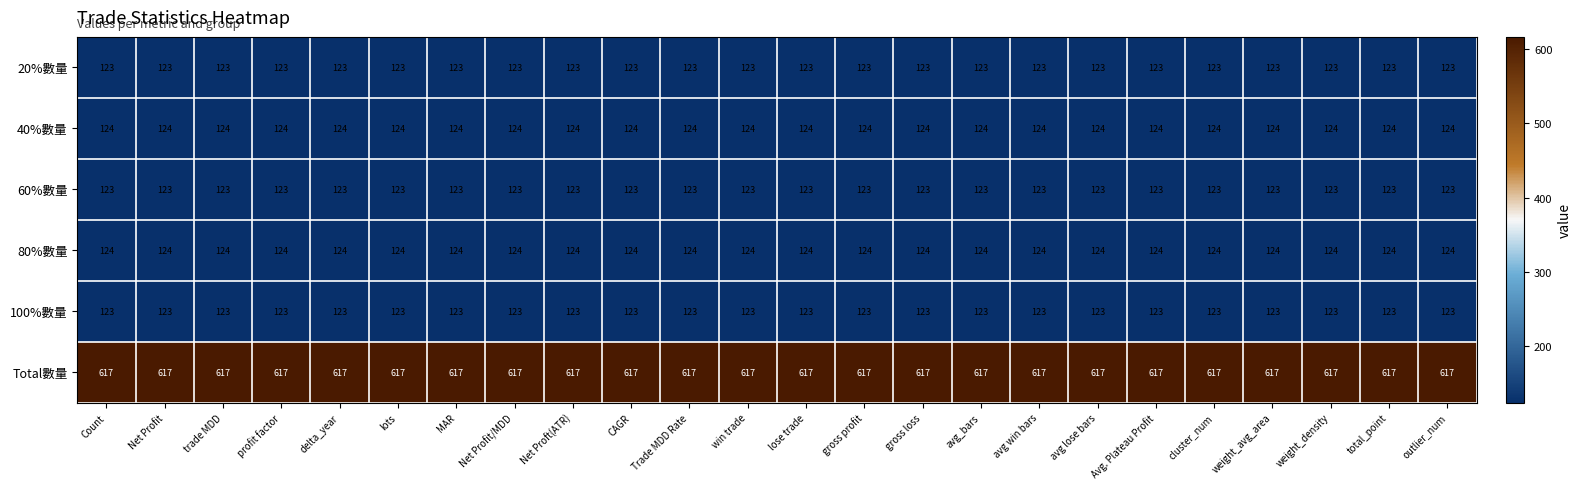

What is the minimum value shown in the chart?

123